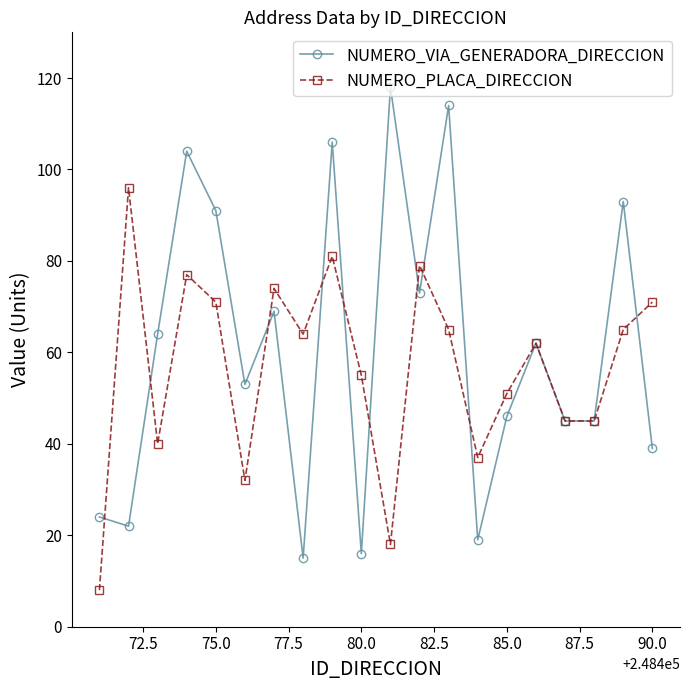

Count the number of categories in the chart.

20